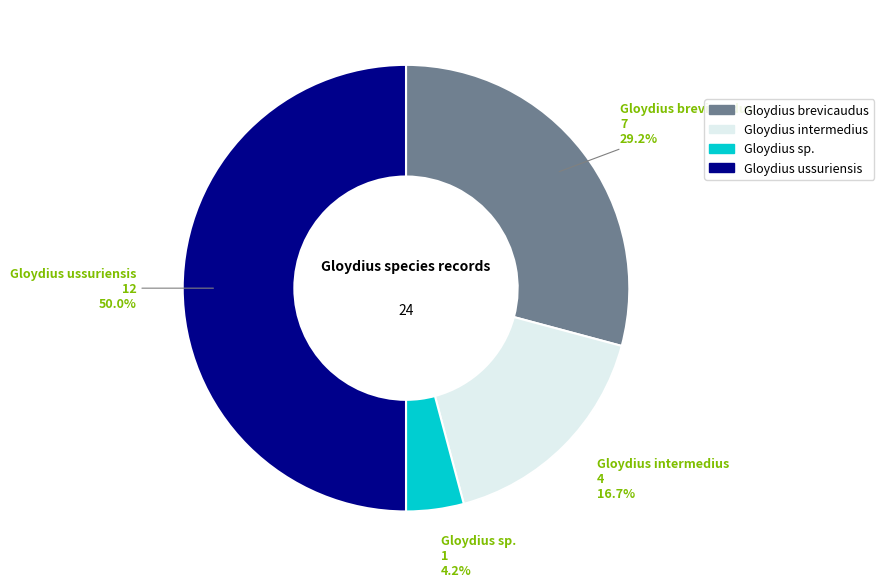

Combined, do Gloydius sp. and Gloydius ussuriensis account for over 50%?

Yes